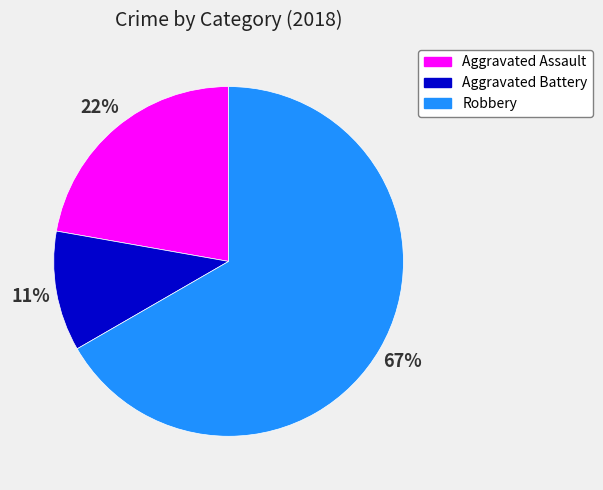

How many segments does this pie chart have?

3